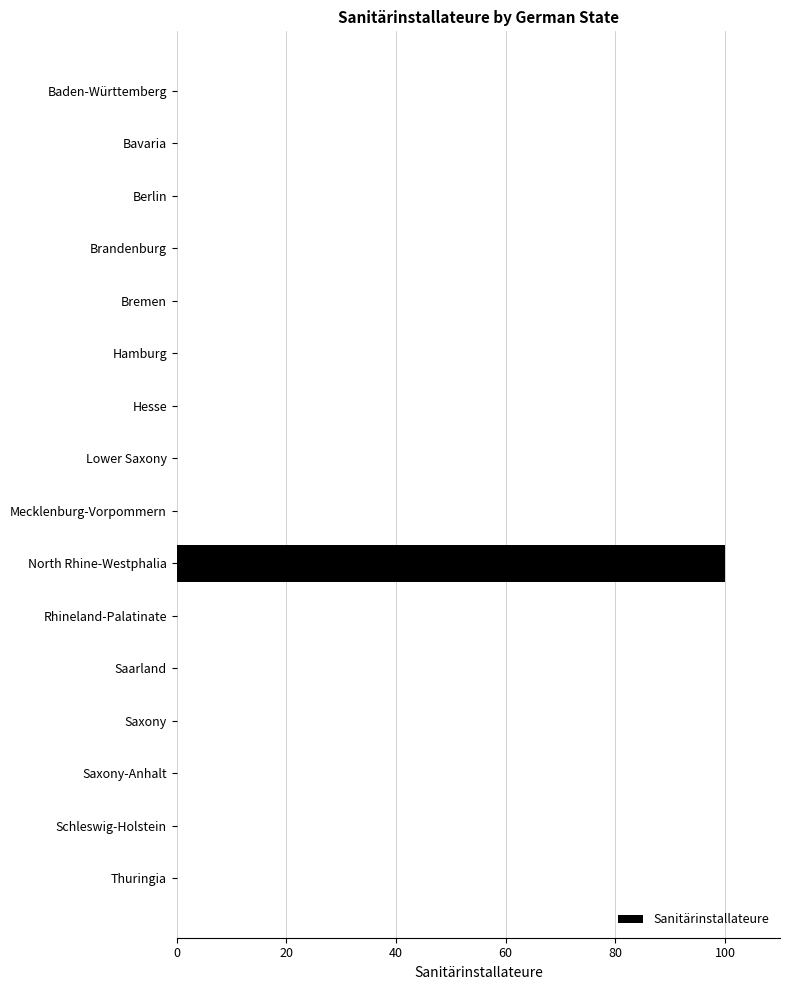

What is the sum of all values?

100